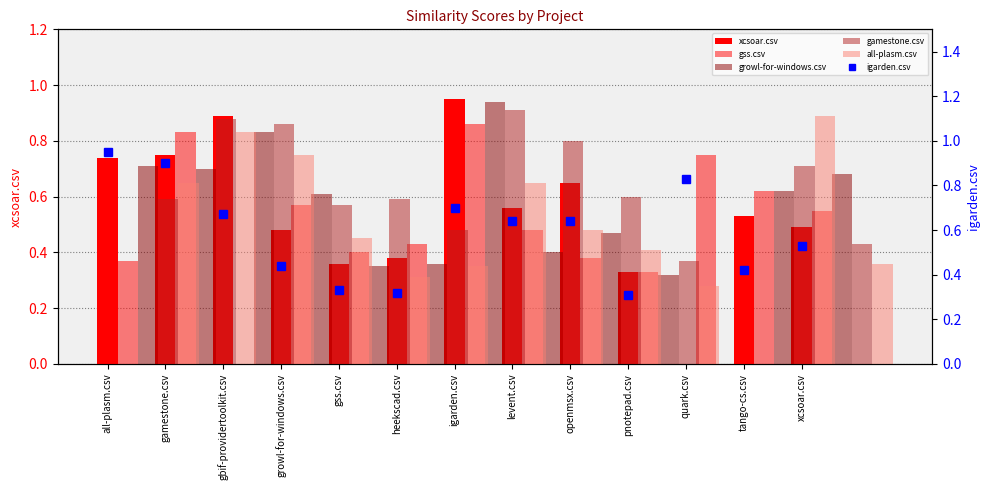

What are all the series names shown in the legend?

xcsoar.csv, gss.csv, growl-for-windows.csv, gamestone.csv, all-plasm.csv, igarden.csv